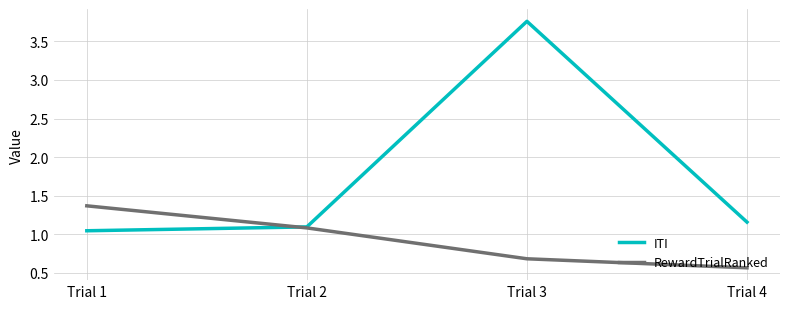

Which category has the lowest value in the ITI series?

Trial 1